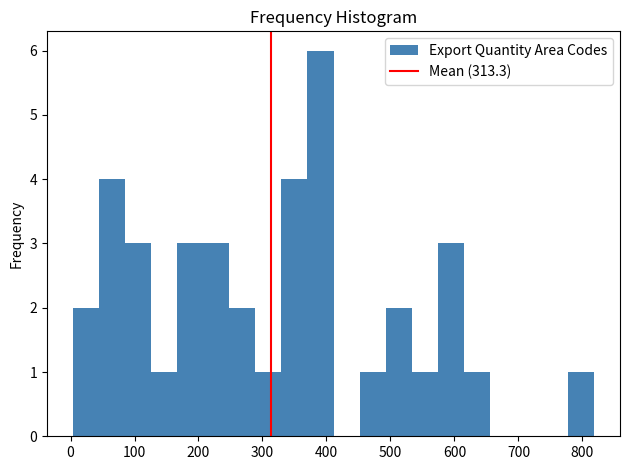

Which range on the x-axis has the tallest bar?

370 to 410